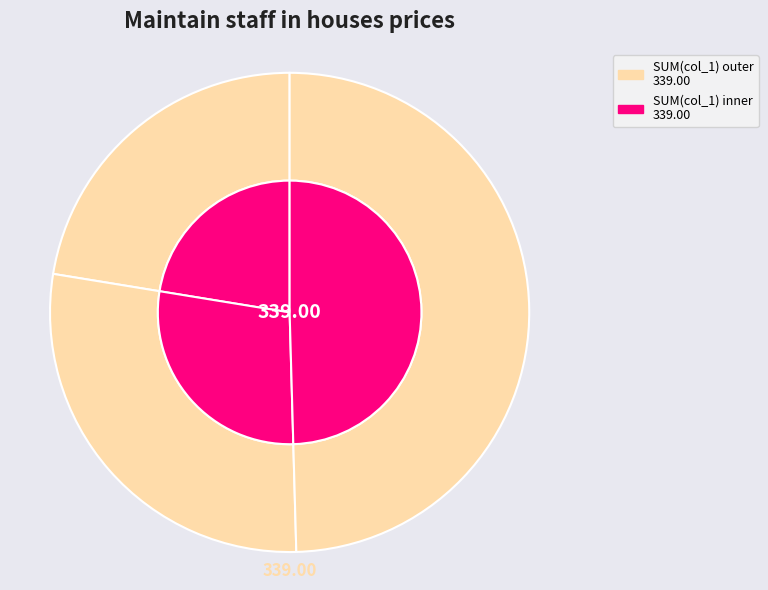

True or false: 5 accounts for 50% of the total.

True